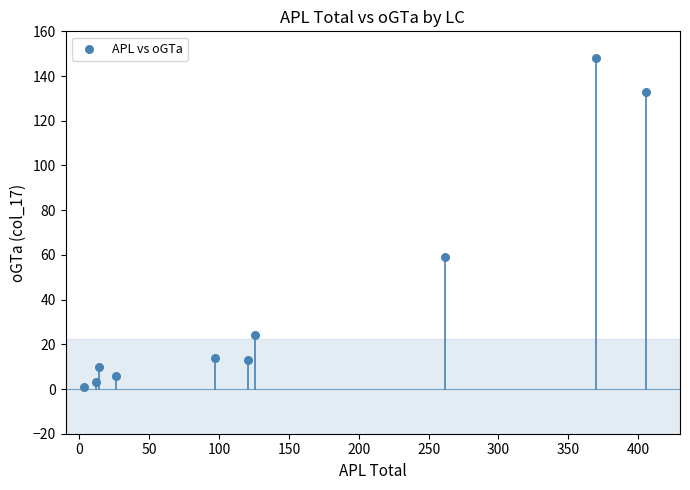

What is the range of Y values (max minus min)?

147